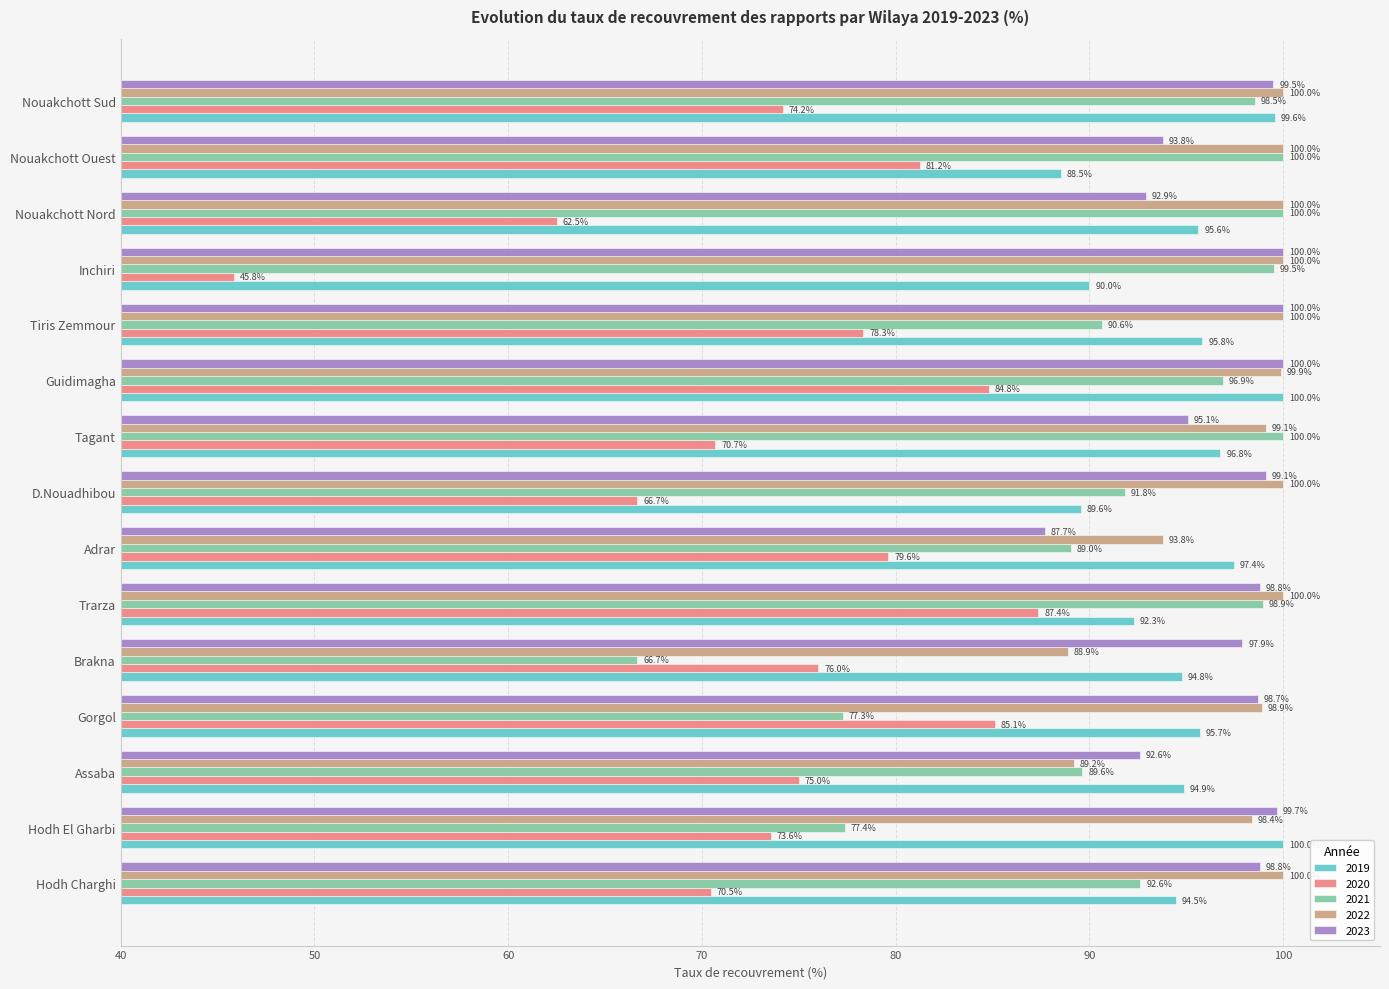

What is the sum of all 2023 values?

1454.6